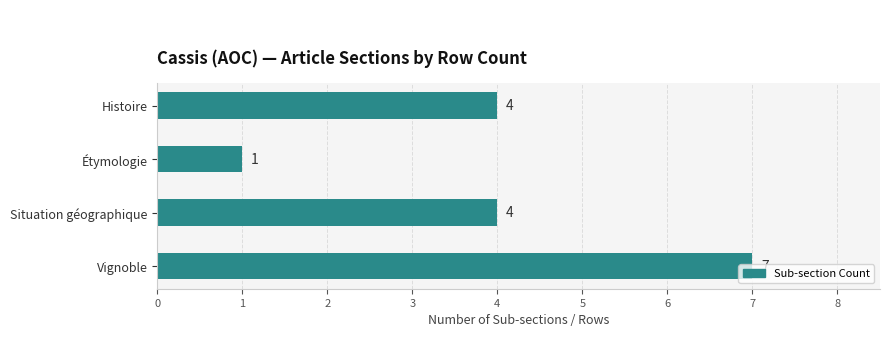

What is the smallest value displayed?

1